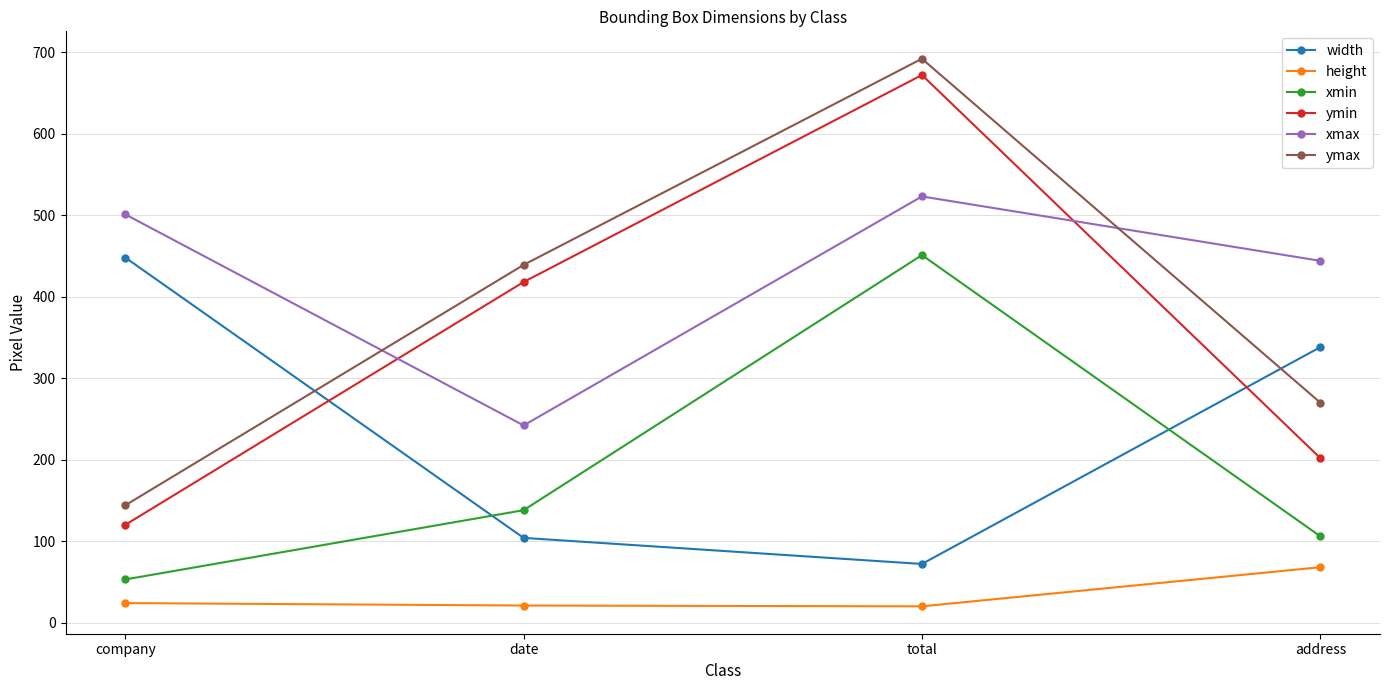

The value of ymax at address is 471. True or false?

False